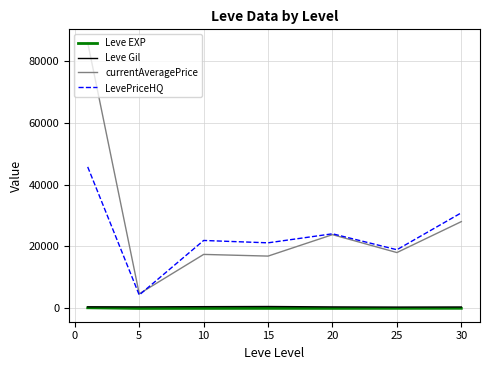

What is the difference between the maximum and minimum values in the Leve Gil series?

185.0